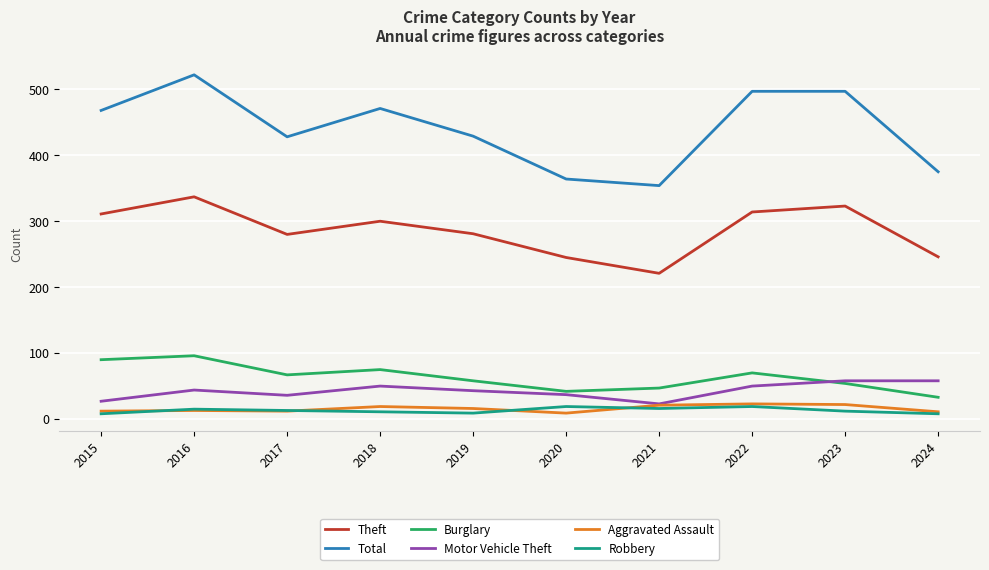

Which series changed the most between 2017 and 2023?

Total